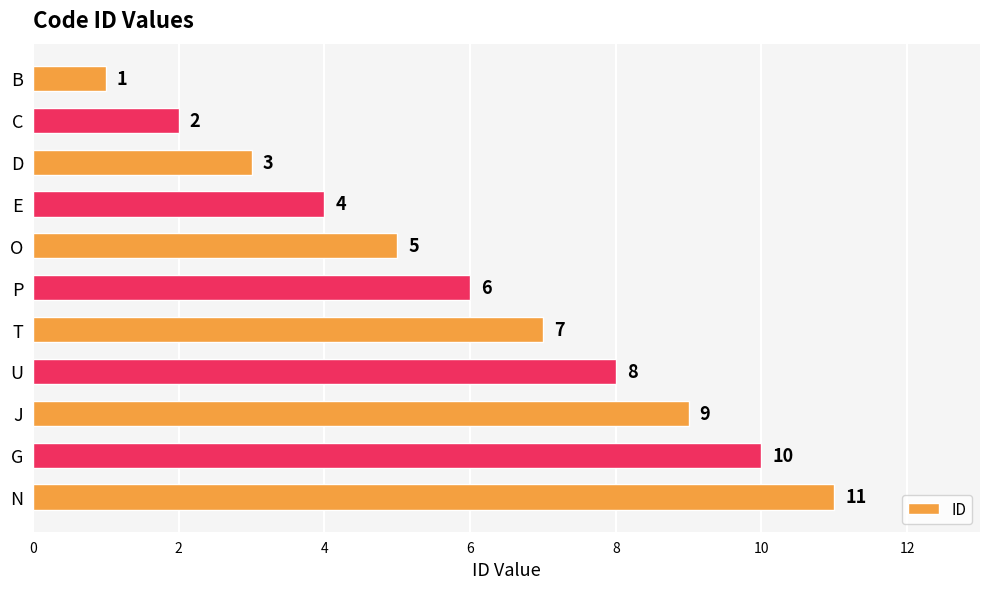

The chart shows a value of 14 at J. True or false?

False